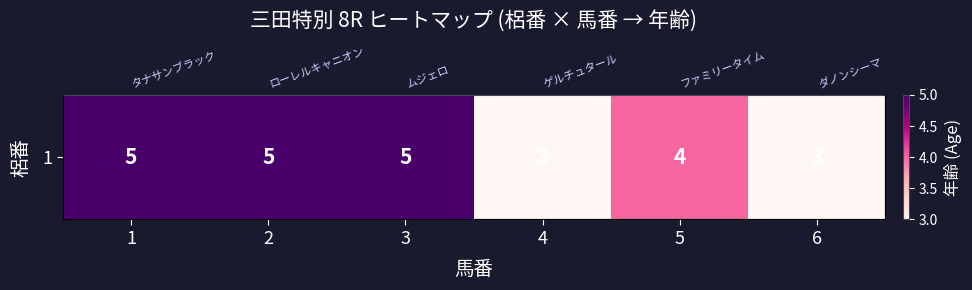

Where is the data nearest to the value 4?

5